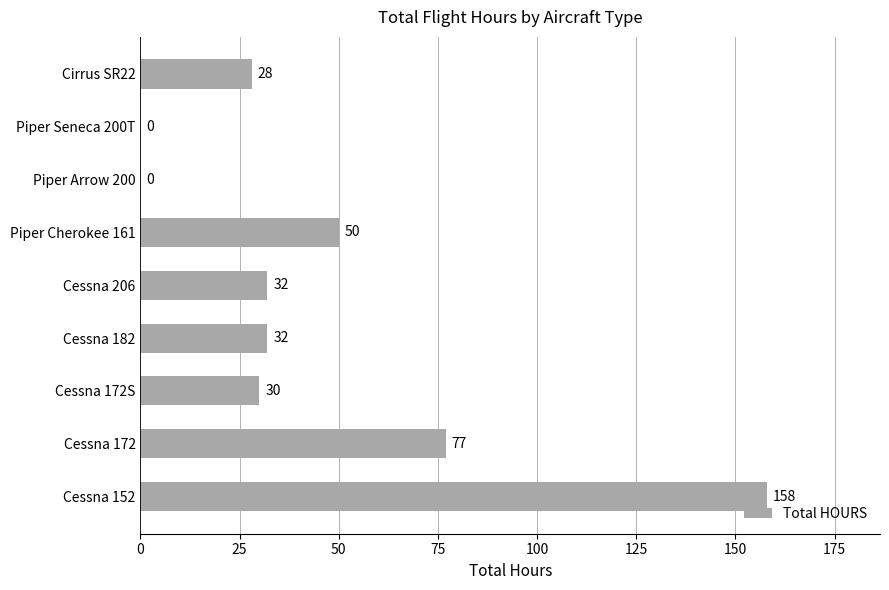

What is the sum of all values?

407